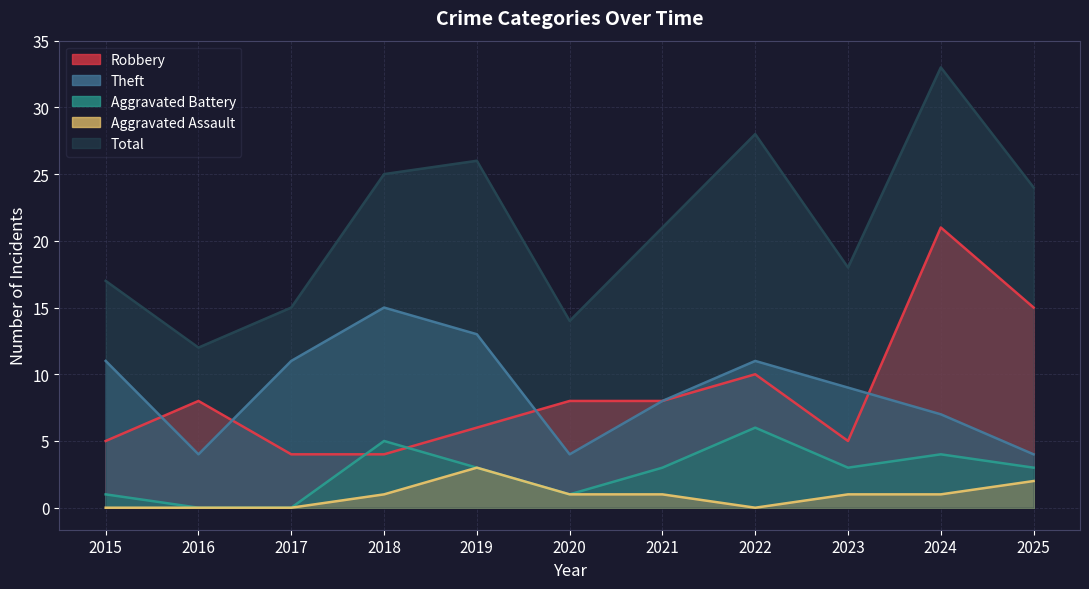

True or false: Aggravated Battery and Total cross at least once.

False